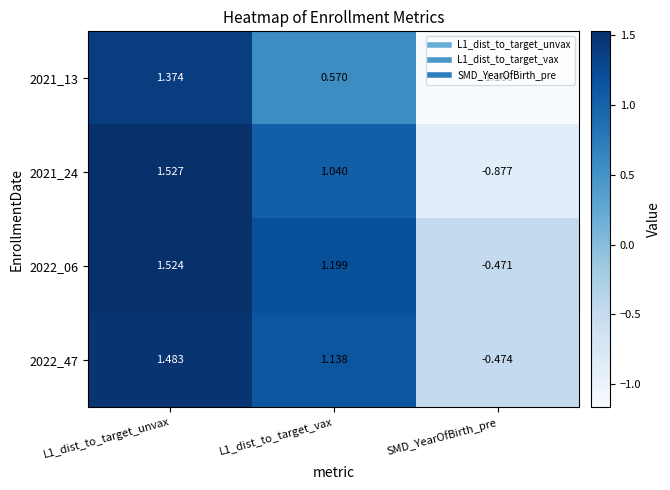

Which category has the lowest value in the 2021_24 series?

SMD_YearOfBirth_pre